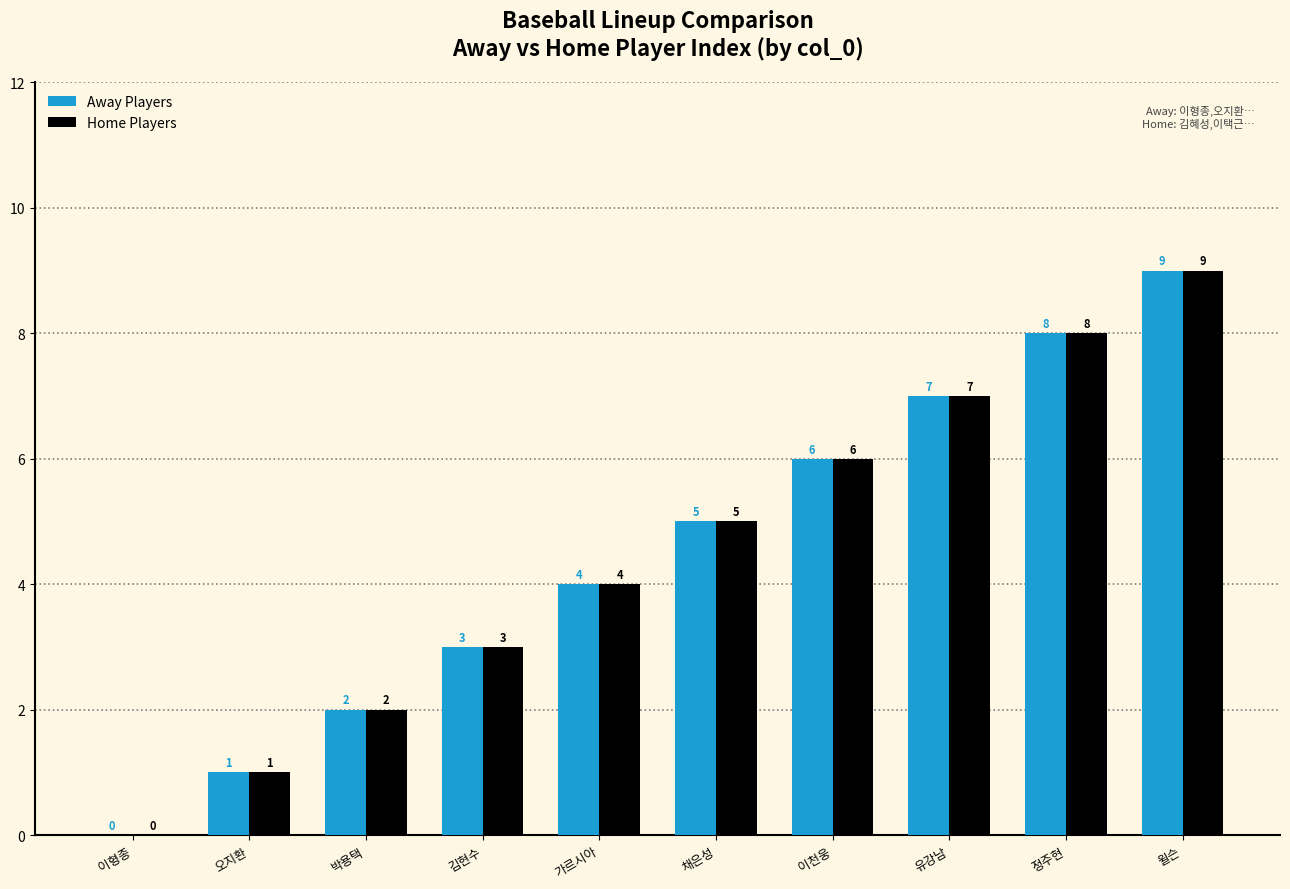

Is the value of Home Players at 김현수 greater than the value of Away Players at 정주현?

No